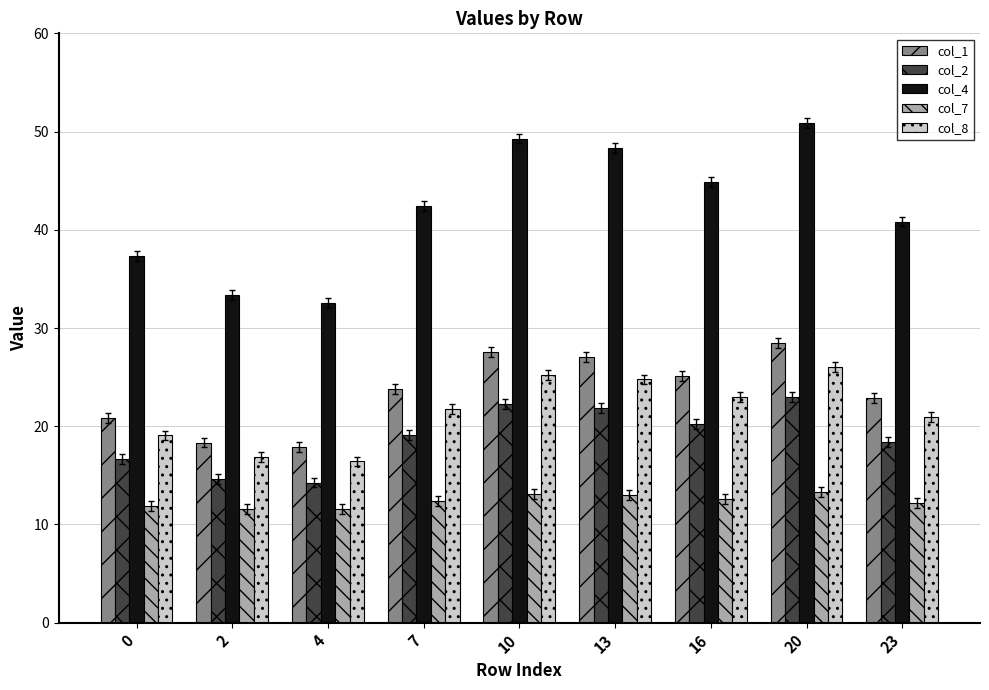

What is the total value across all series at 10?

137.6